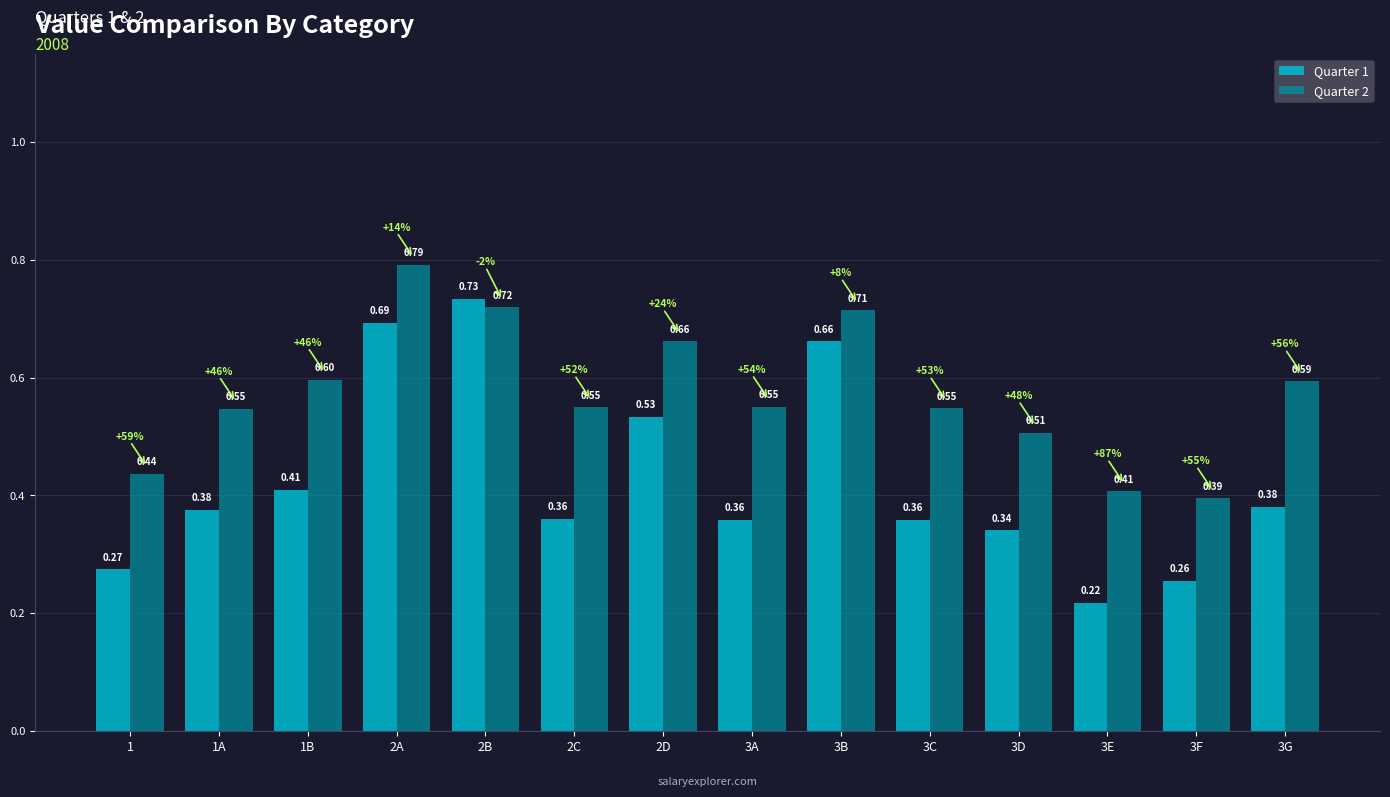

What is the approximate value of Quarter 2 at 1B?

0.6